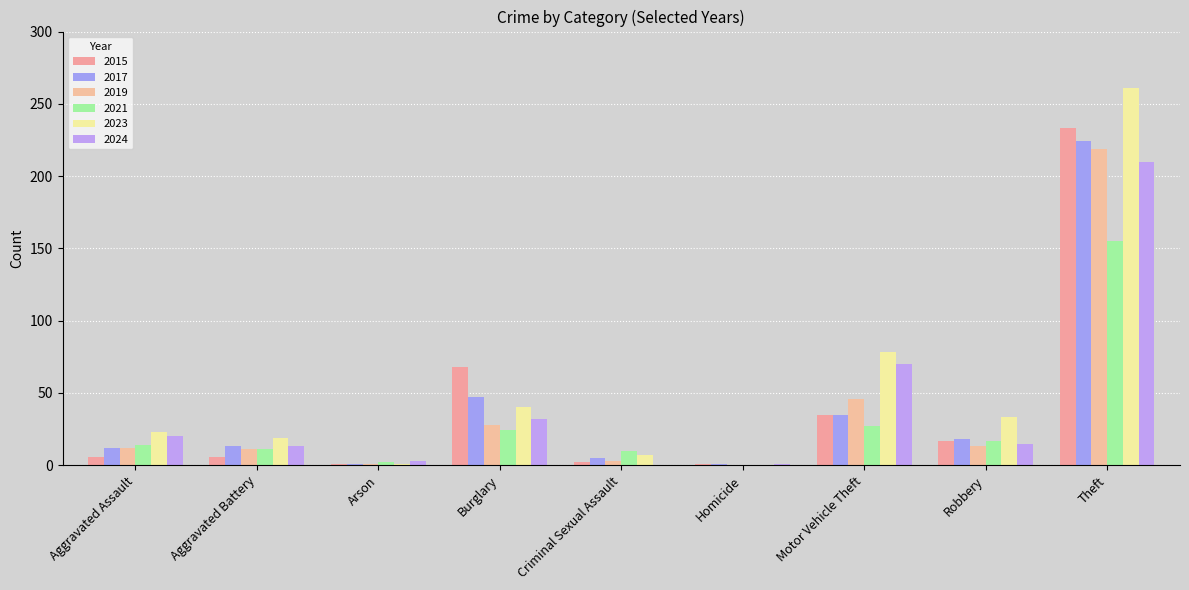

Which series changed the most between Arson and Criminal Sexual Assault?

2021